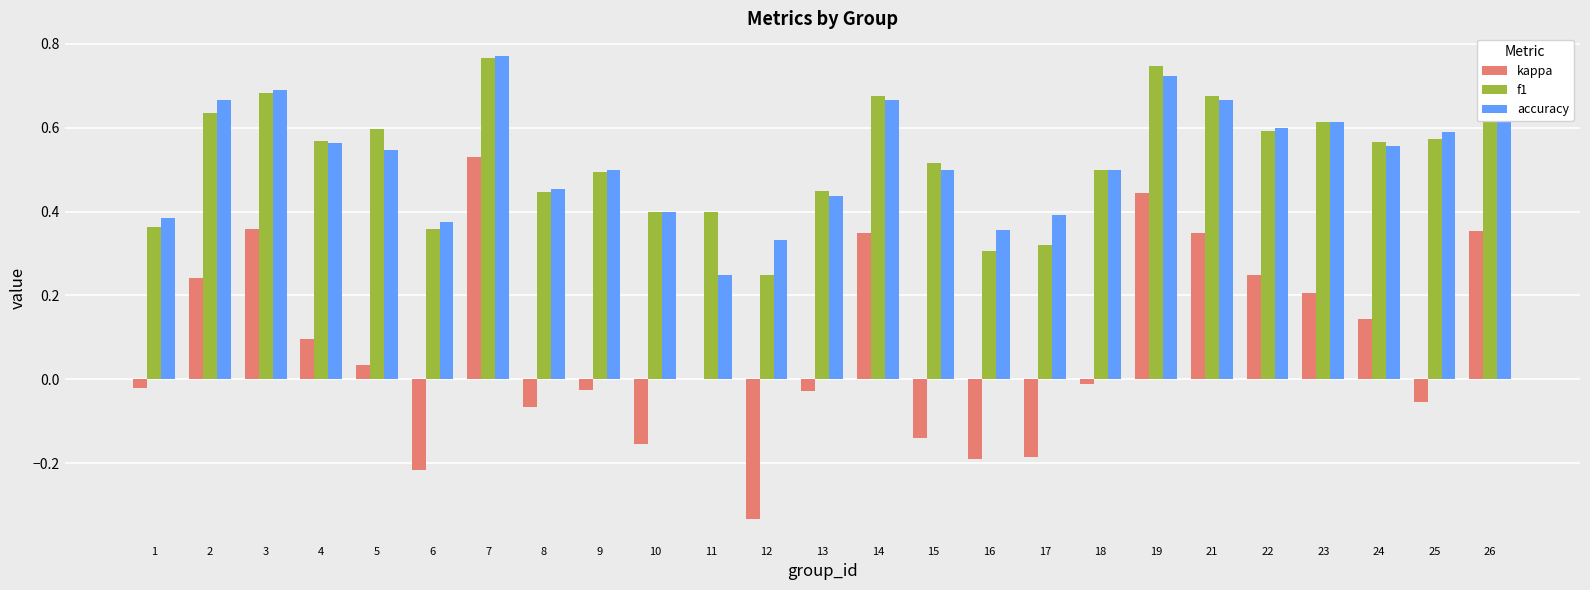

Which series changed the most between 6 and 24?

kappa